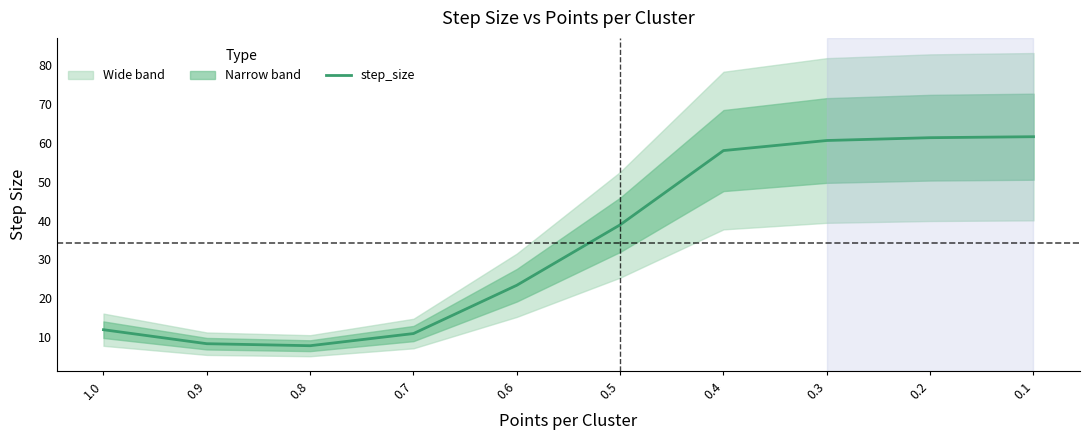

What value does the data have at 0.7?

10.9